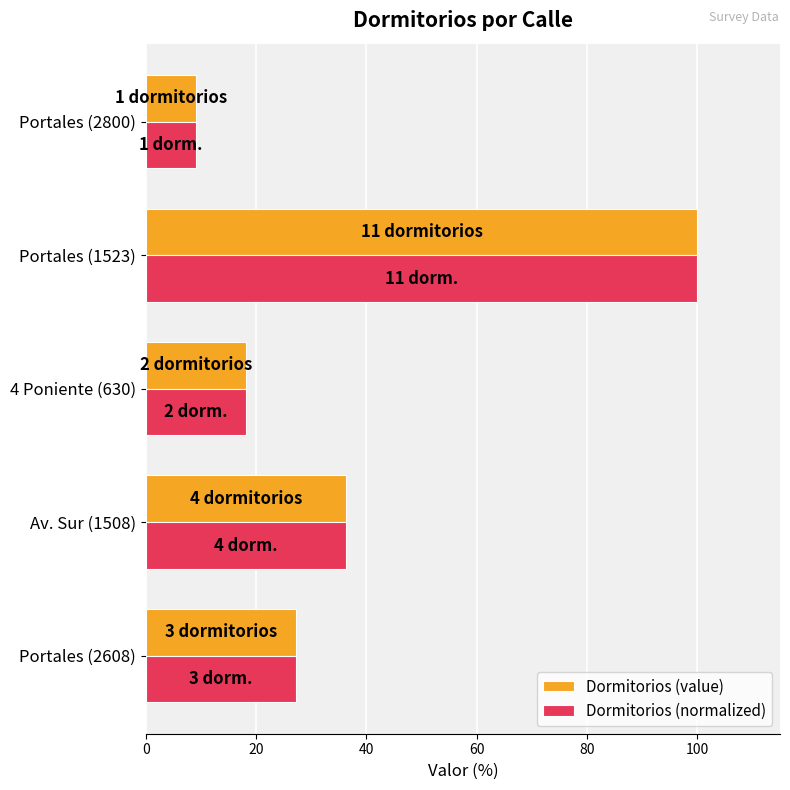

At which label does Dormitorios (normalized) reach its peak?

Portales (1523)